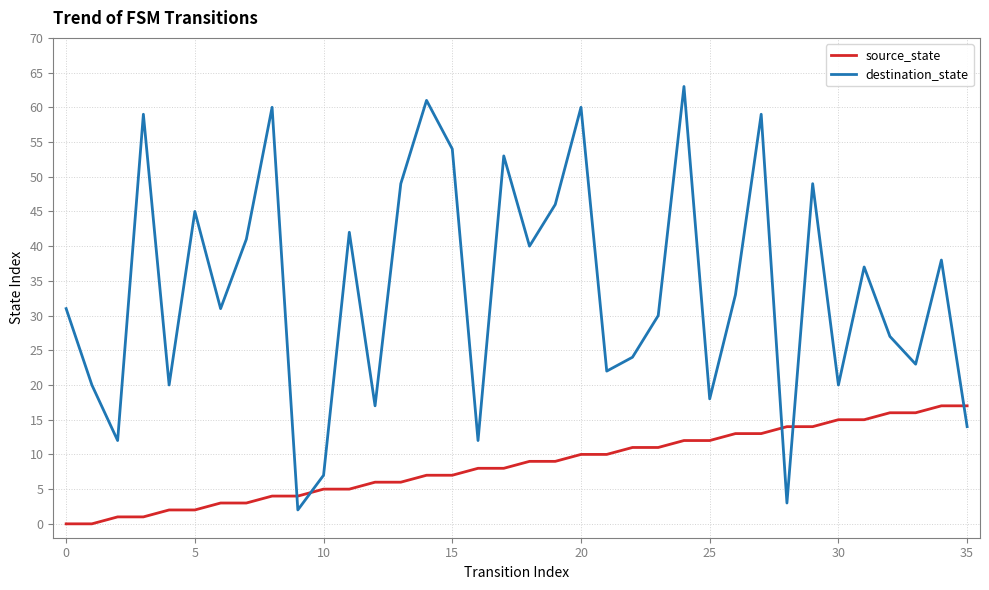

What is the difference between the maximum and minimum values in the destination_state series?

61